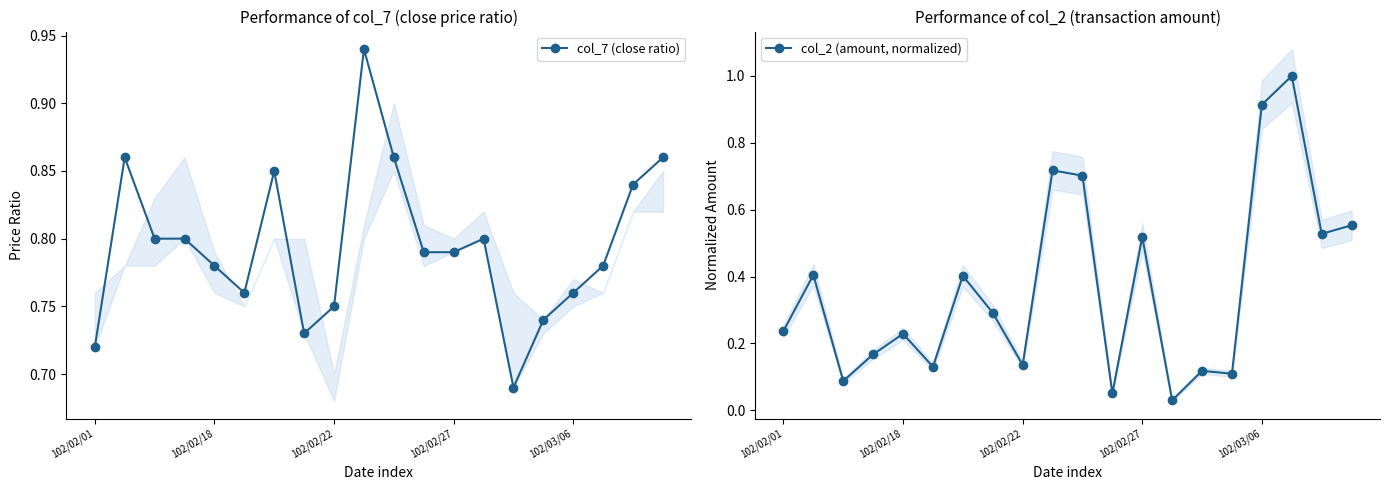

Which series ends up on top after the final intersection of col_2 (amount, normalized) and col_7 (close ratio)?

col_7 (close ratio)